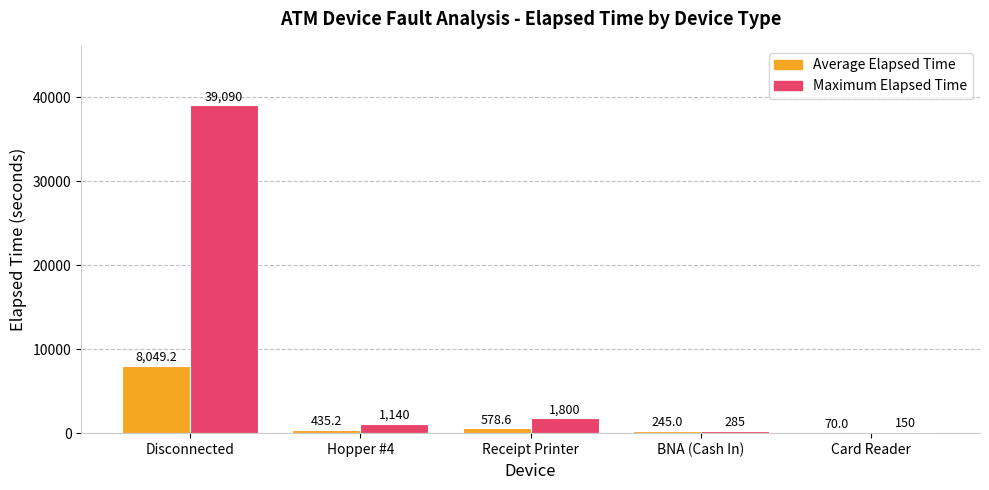

What are all the series names shown in the legend?

Average Elapsed Time, Maximum Elapsed Time